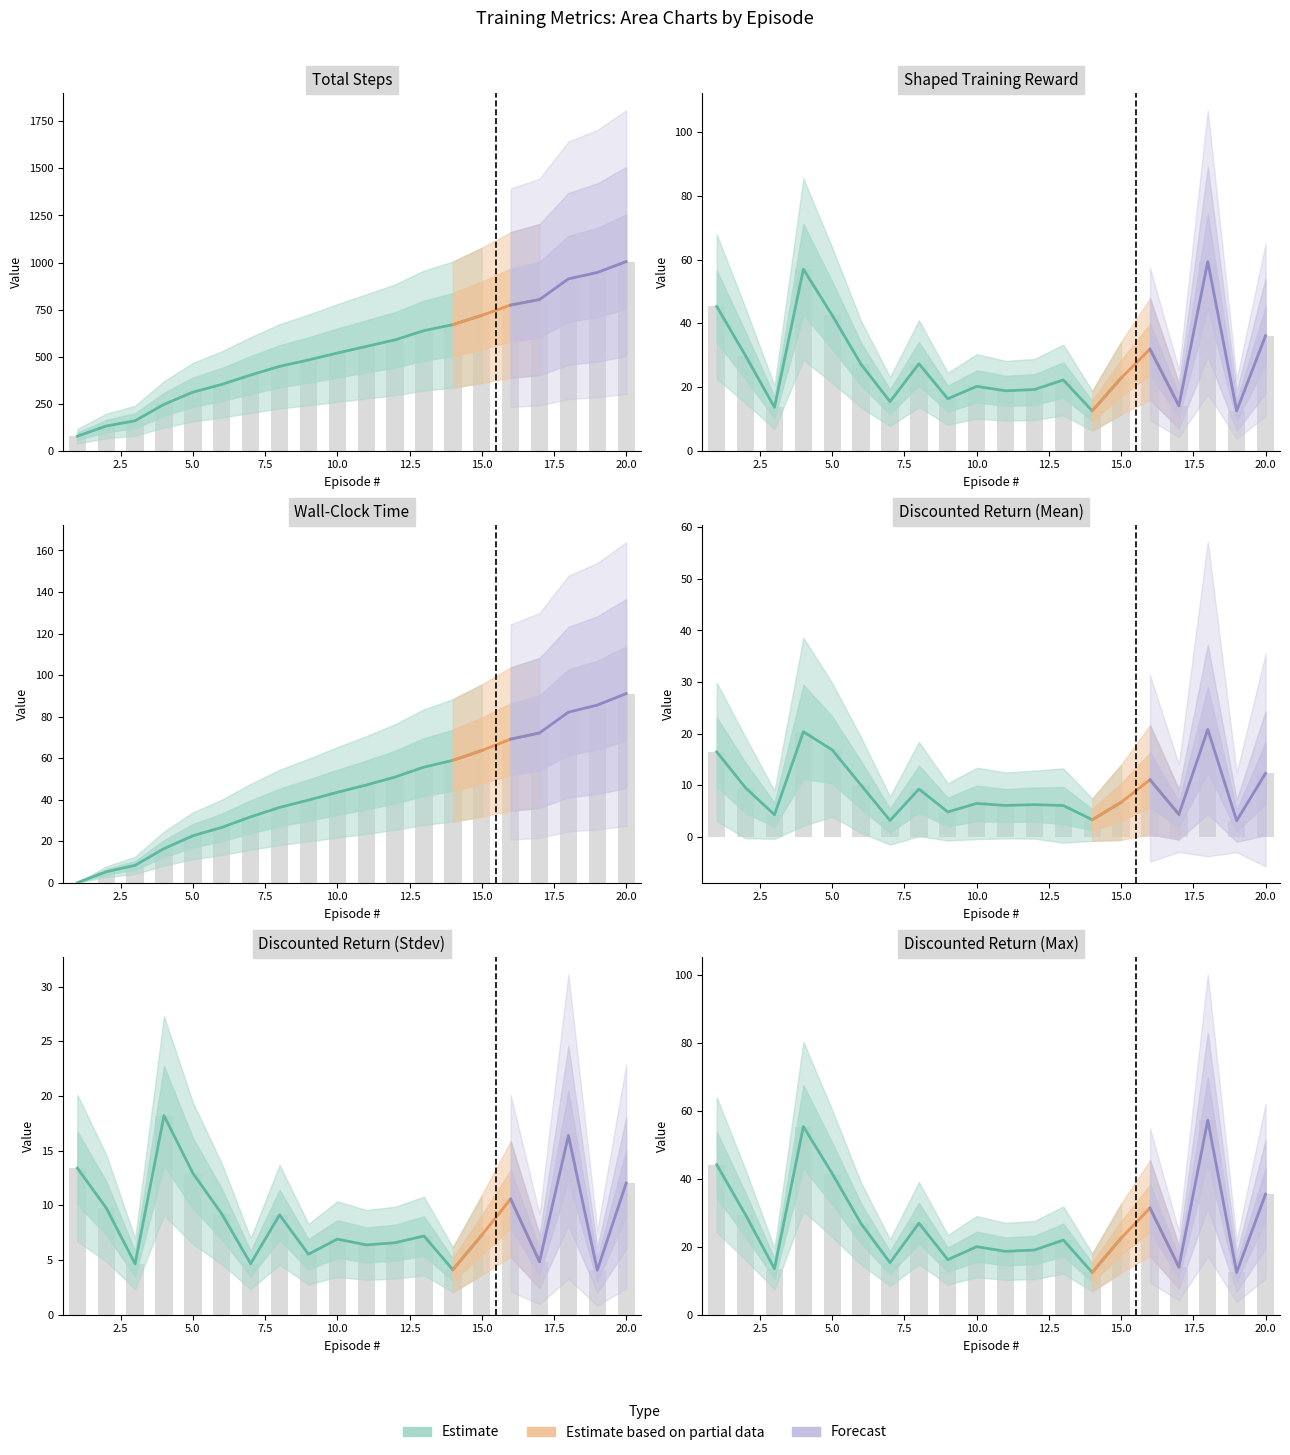

At how many categories does at least one series exceed 158?

18